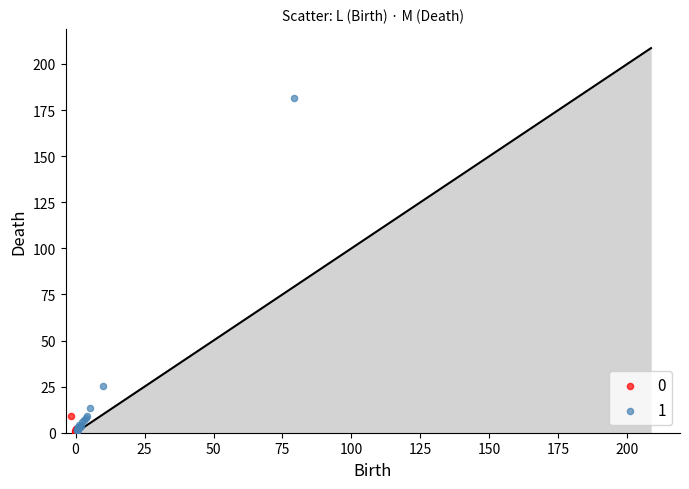

Which series reaches the maximum Y coordinate?

1